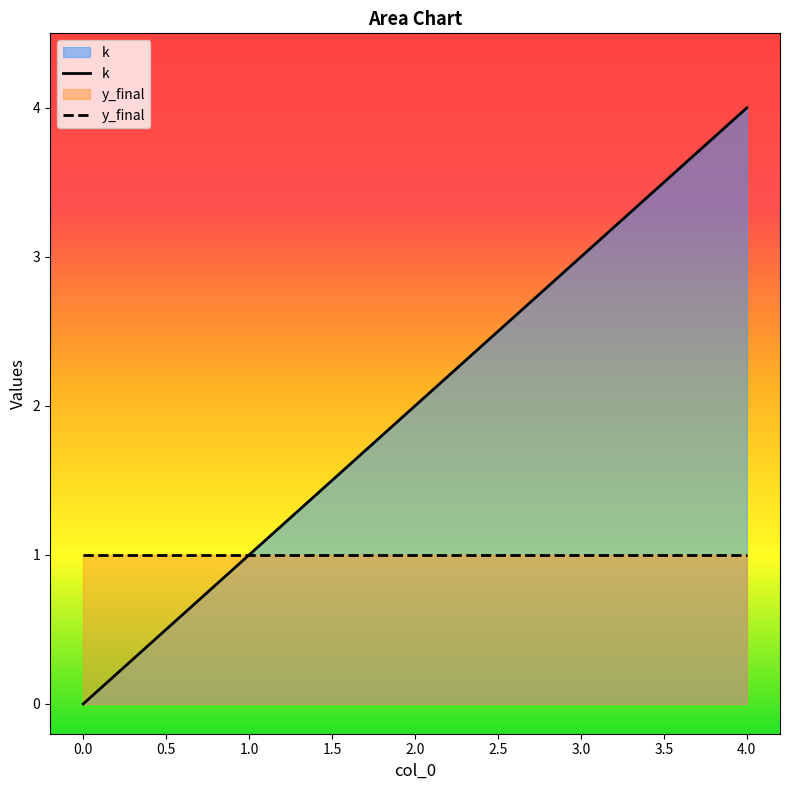

Which series has the largest total across all categories?

k